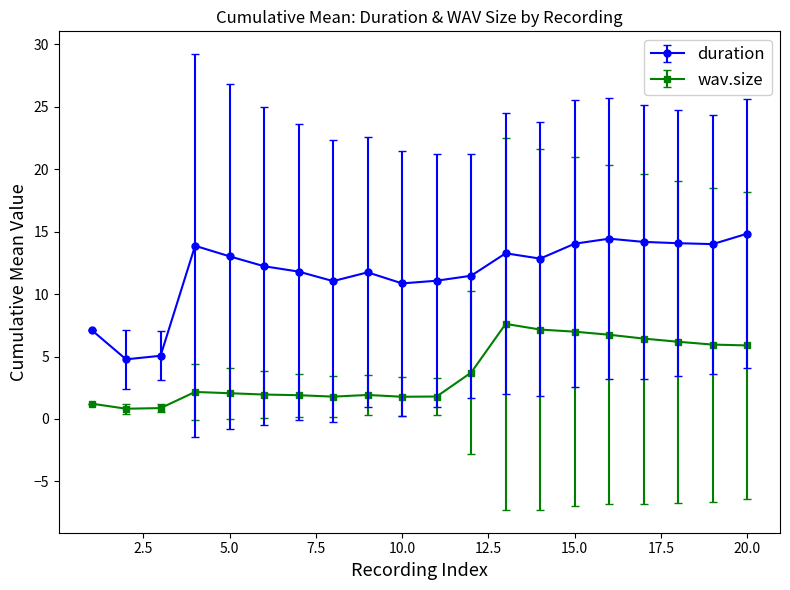

Which series has the largest total across all categories?

duration